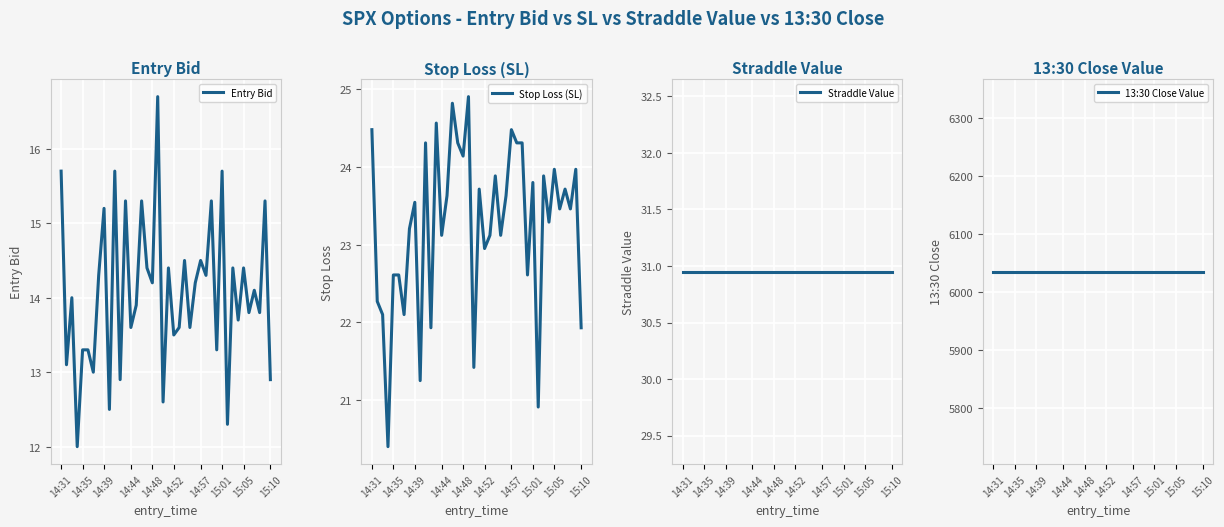

Rank the series at 18 from highest to lowest value.

13:30 Close Value, Straddle Value, Stop Loss (SL), Entry Bid